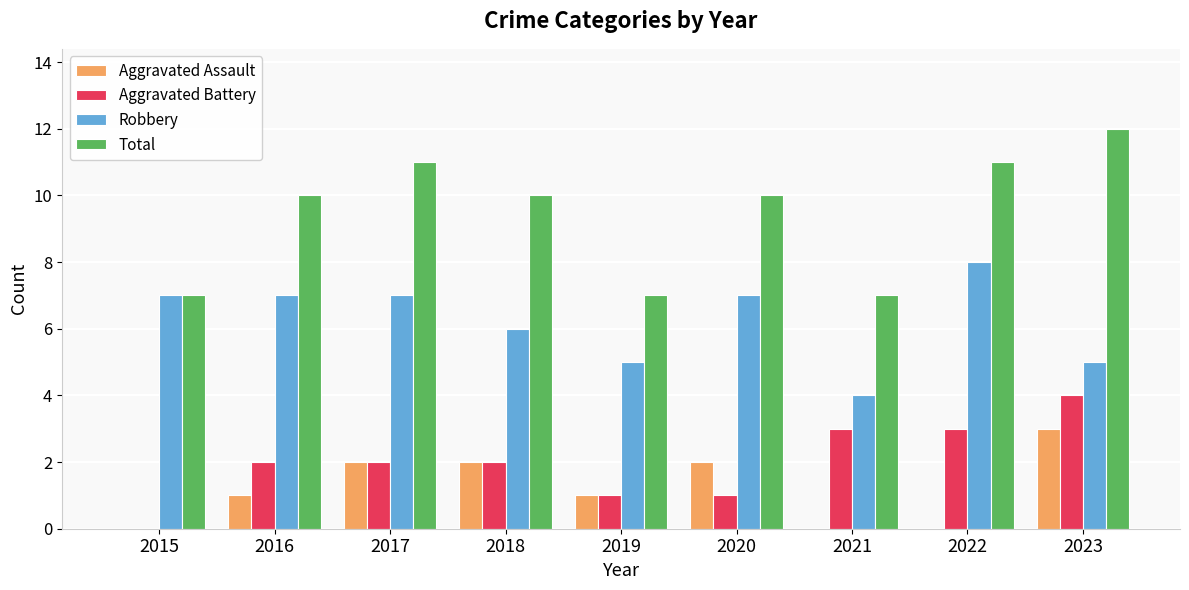

What is the highest value of the Robbery series?

8